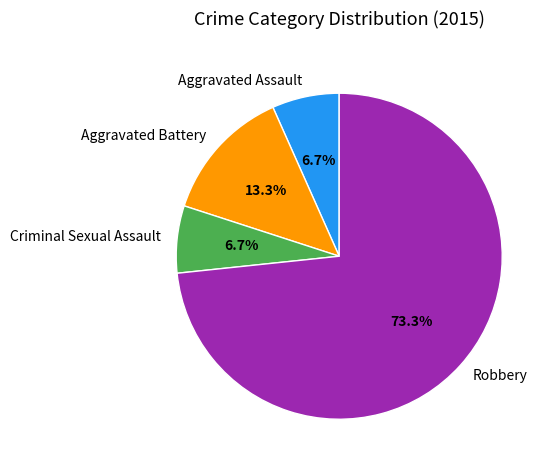

To the nearest percent, what portion does Aggravated Assault represent?

7%